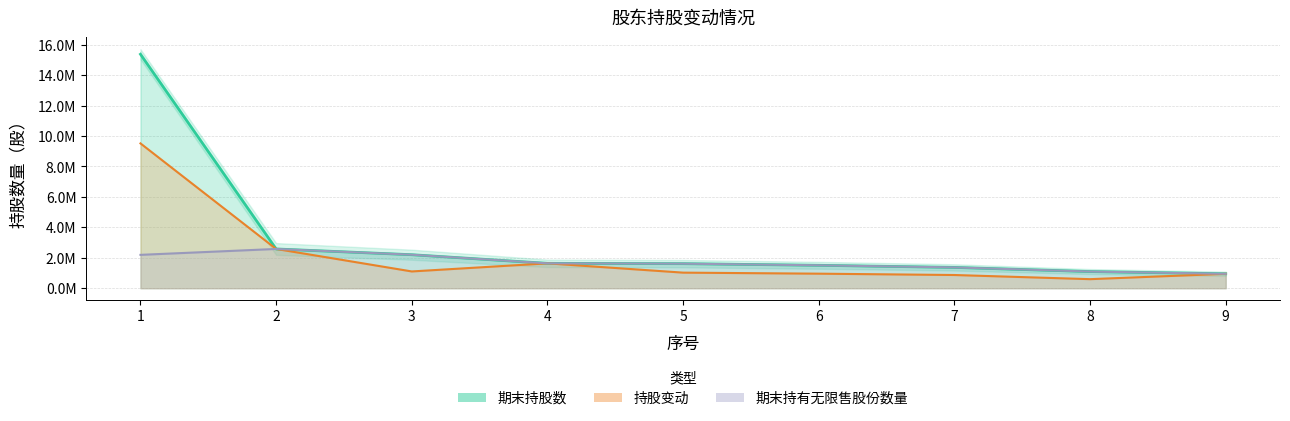

Does the chart display data point markers on the line(s)?

No